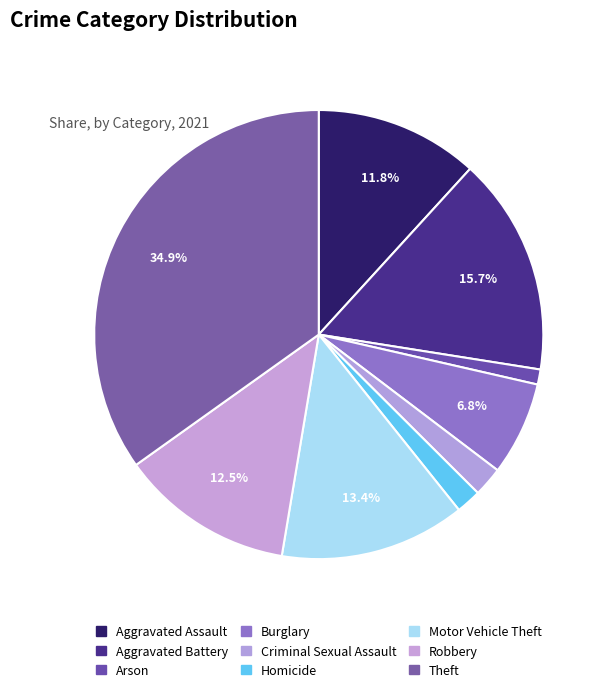

What percentage is the Motor Vehicle Theft slice, to the nearest percent?

13%